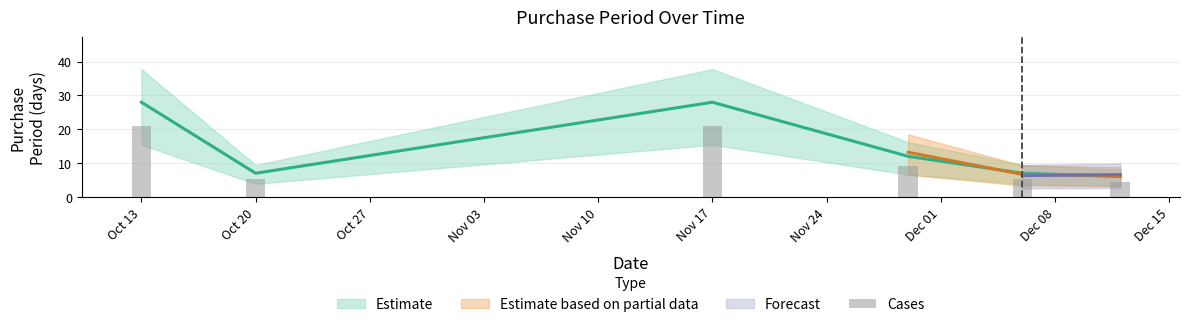

What is the minimum value shown in the chart?

6